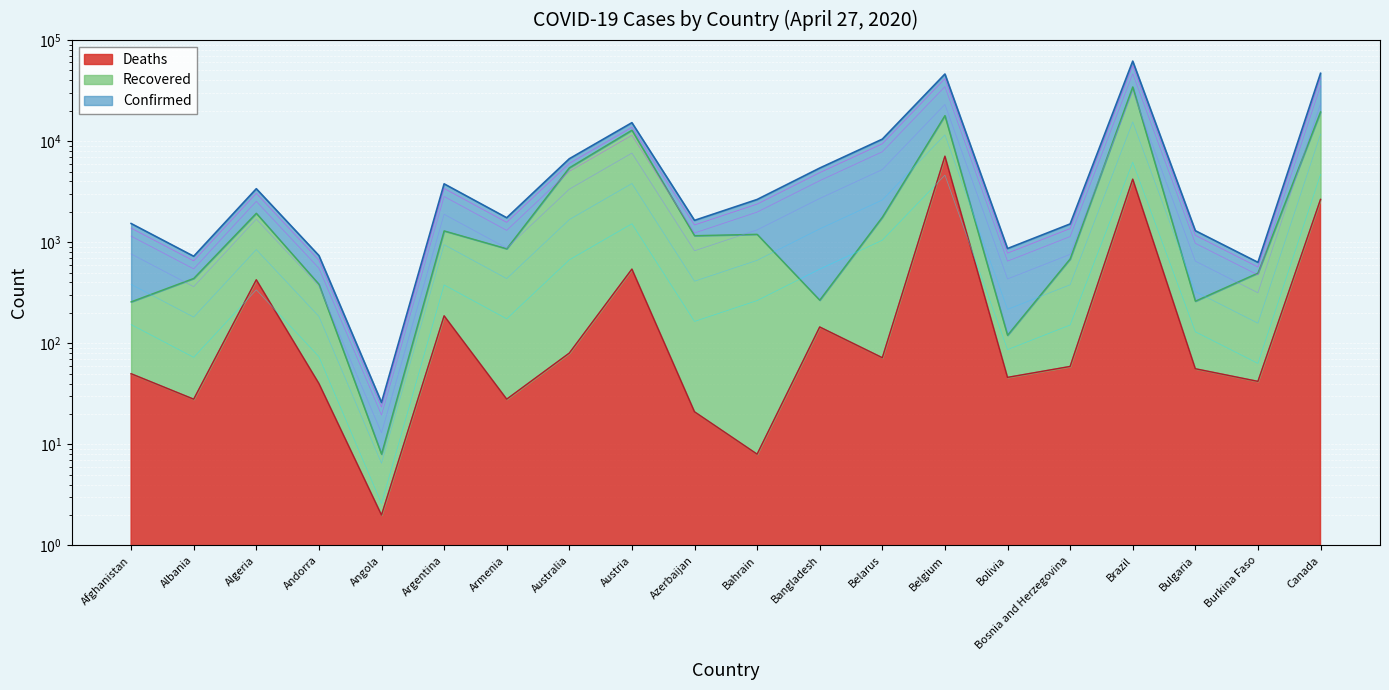

How many data points in Deaths are less than 59?

10